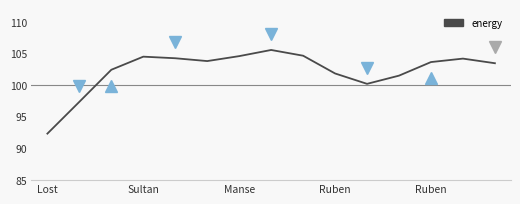

What is the smallest value displayed?

92.3